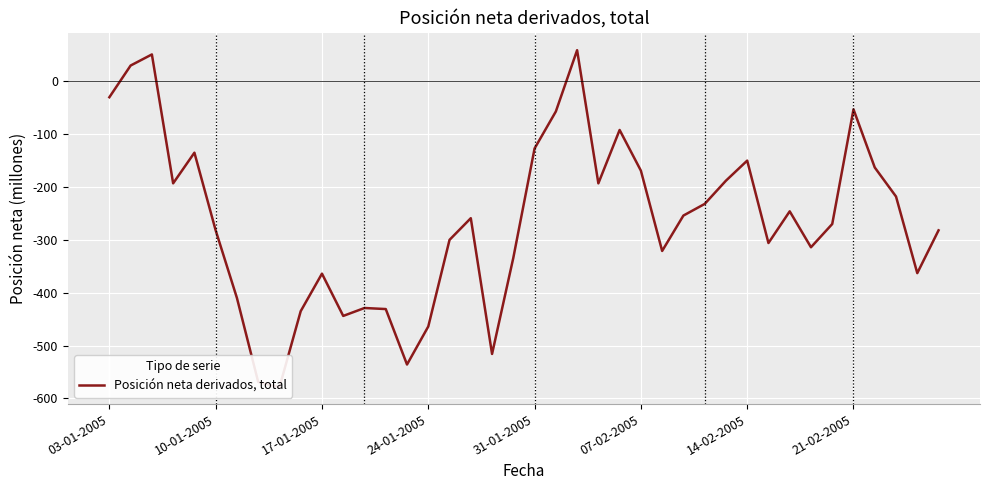

Between 25 and 29, which is larger?

25